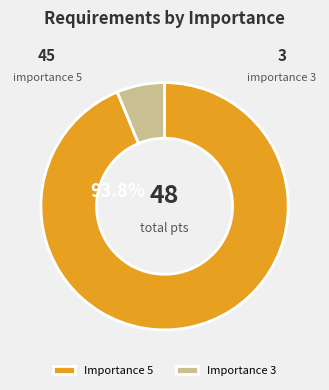

Do Importance 5 and Importance 3 together represent more than half of the pie?

Yes